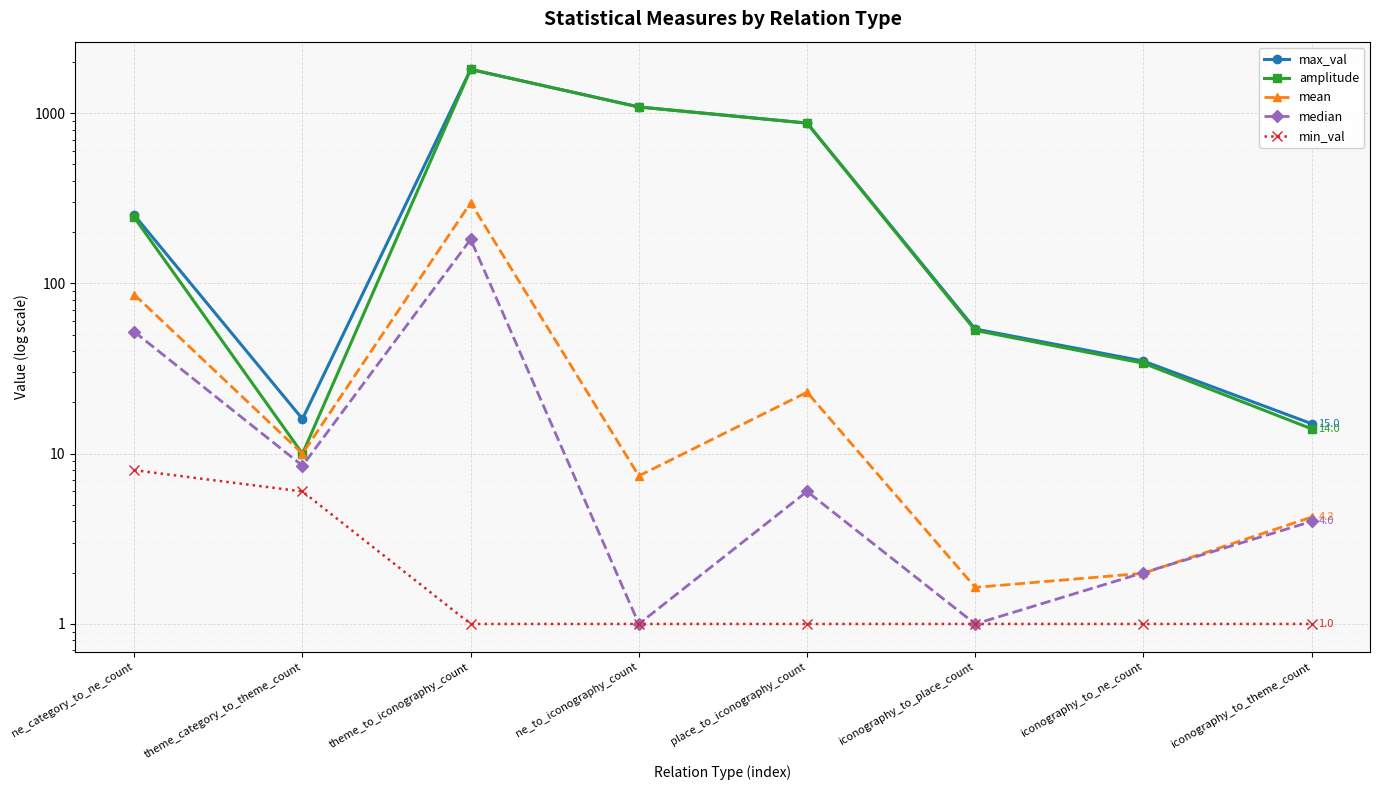

What is the sum of all amplitude values?

4123.0